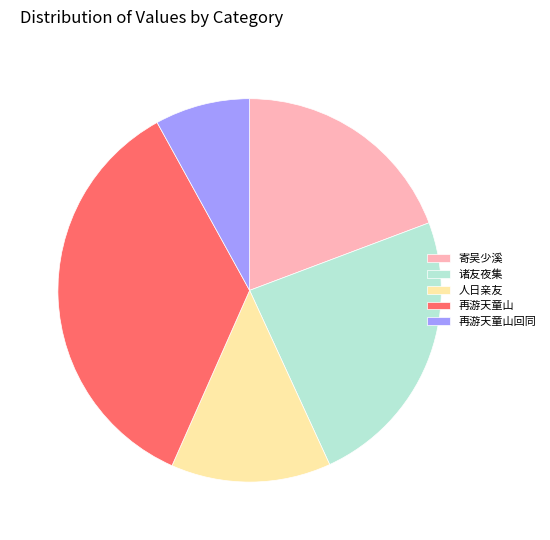

Which slice is the smallest?

再游天童山回同